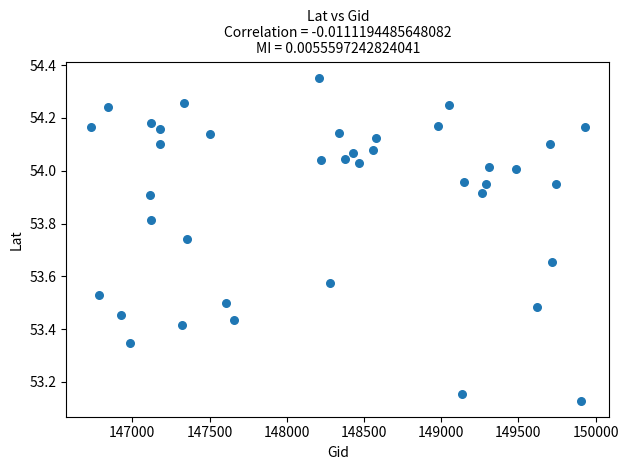

What is the range of Y values (max minus min)?

1.2